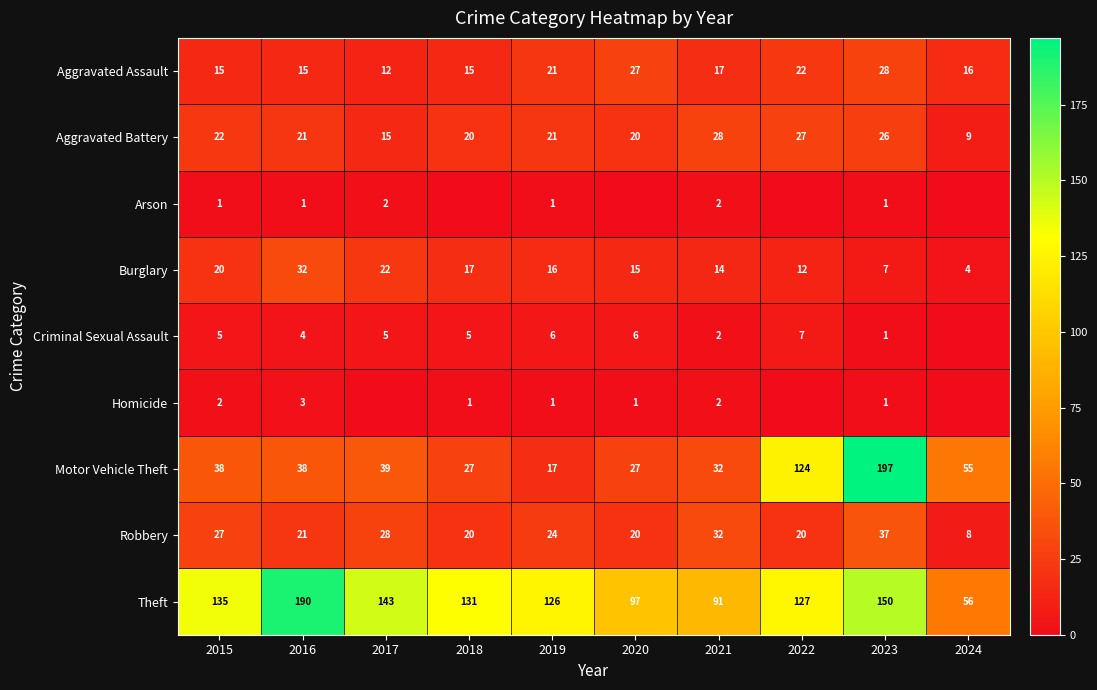

Which series has the largest total across all categories?

Theft